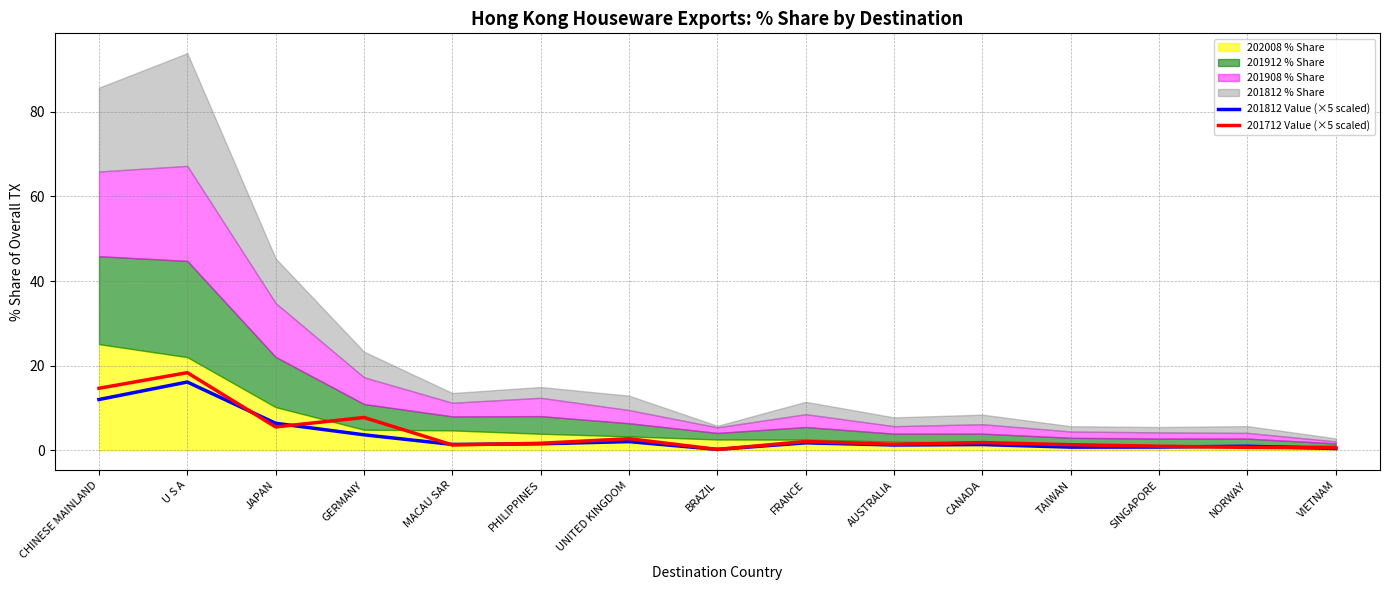

What is the maximum value for 201712 Value (×5 scaled)?

18.4